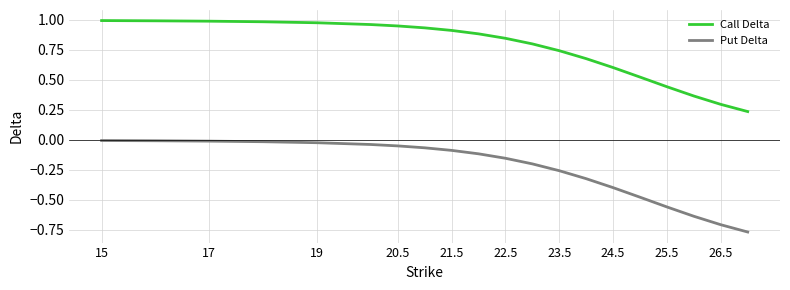

Which series has the largest range (max minus min)?

Put Delta